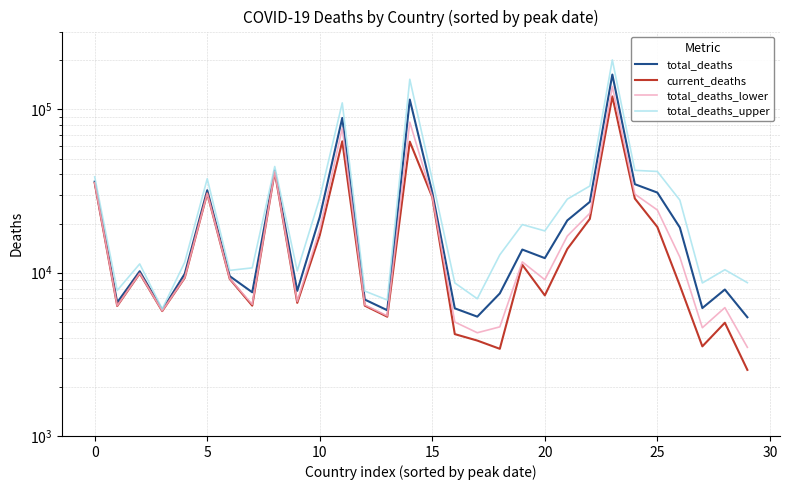

At how many categories does at least one series exceed 71811?

3